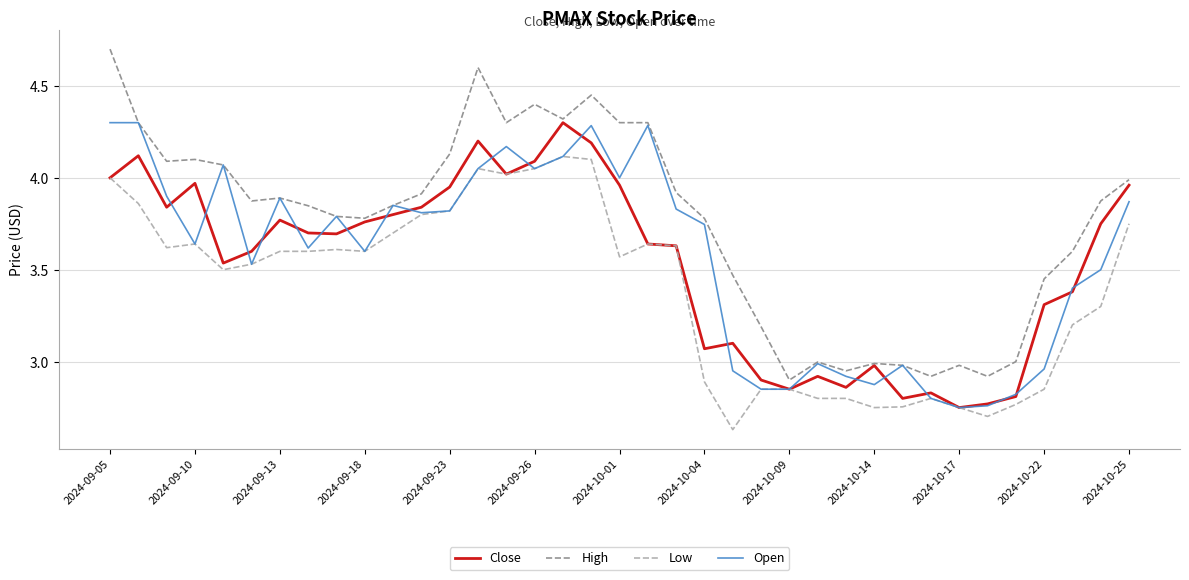

What is the maximum value shown in the chart?

4.7